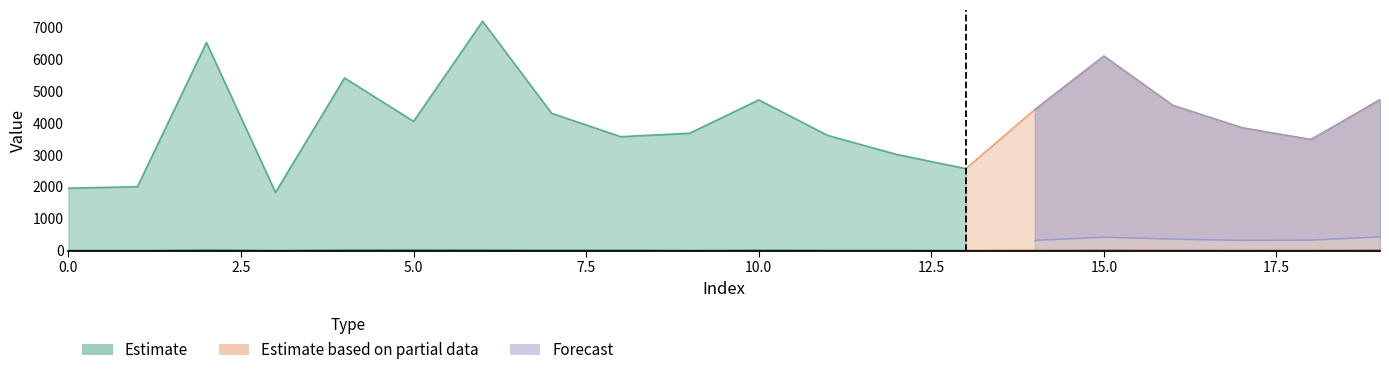

Between 15 and 7, which is larger?

15